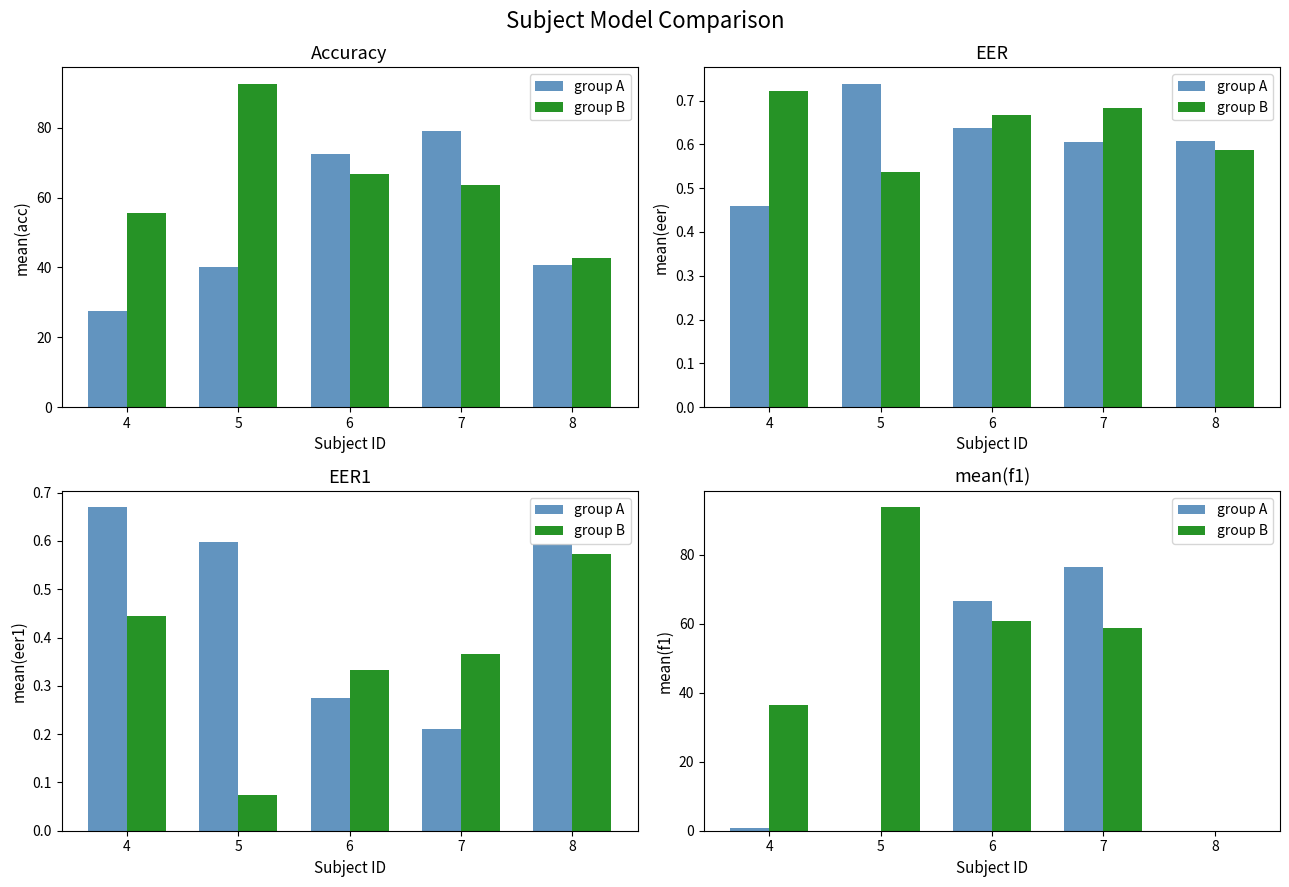

List the labels in order of group A value, largest first.

7, 6, 4, 5, 8